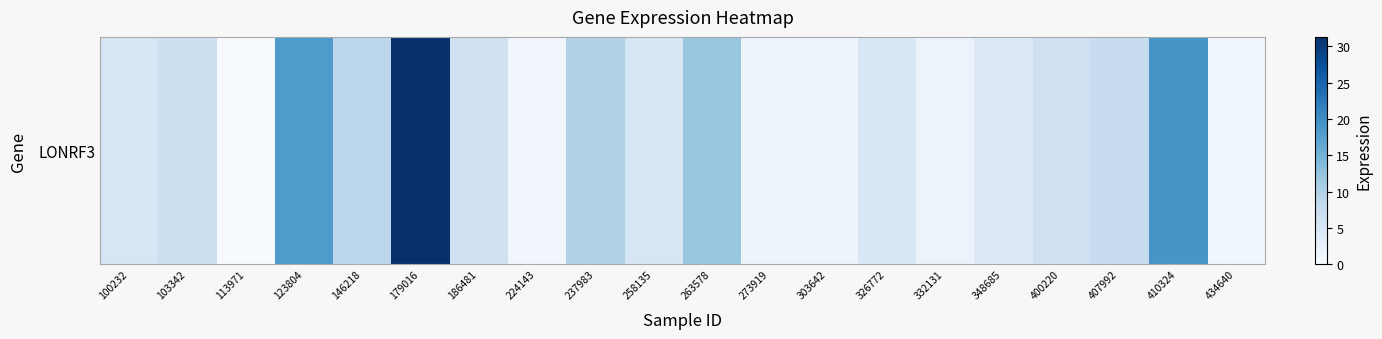

Rank the categories by value from lowest to highest.

113971, 224143, 434640, 273919, 303642, 332131, 348685, 326772, 258135, 100232, 186481, 400220, 103342, 407992, 146218, 237983, 263578, 123804, 410324, 179016